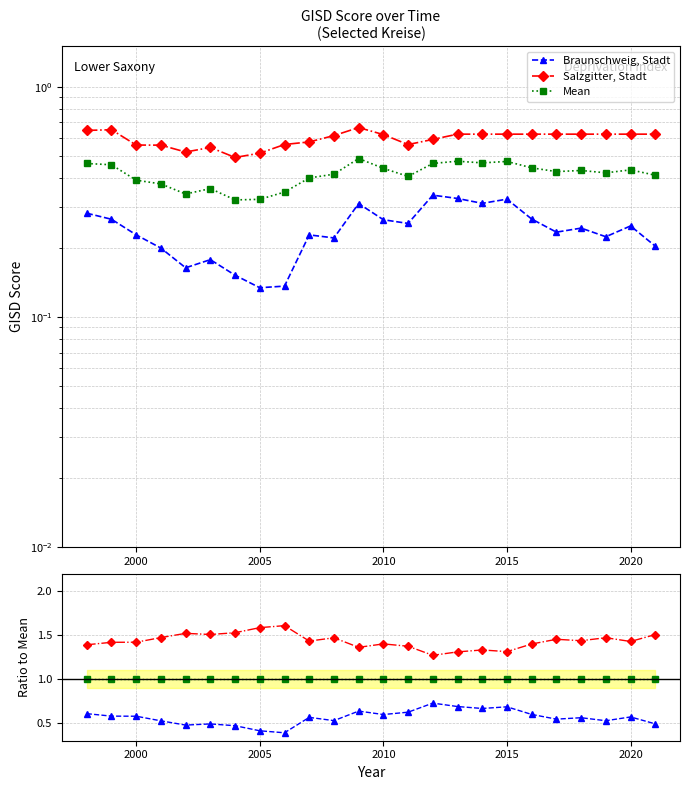

What are all the series names shown in the legend?

Braunschweig, Stadt, Salzgitter, Stadt, Mean